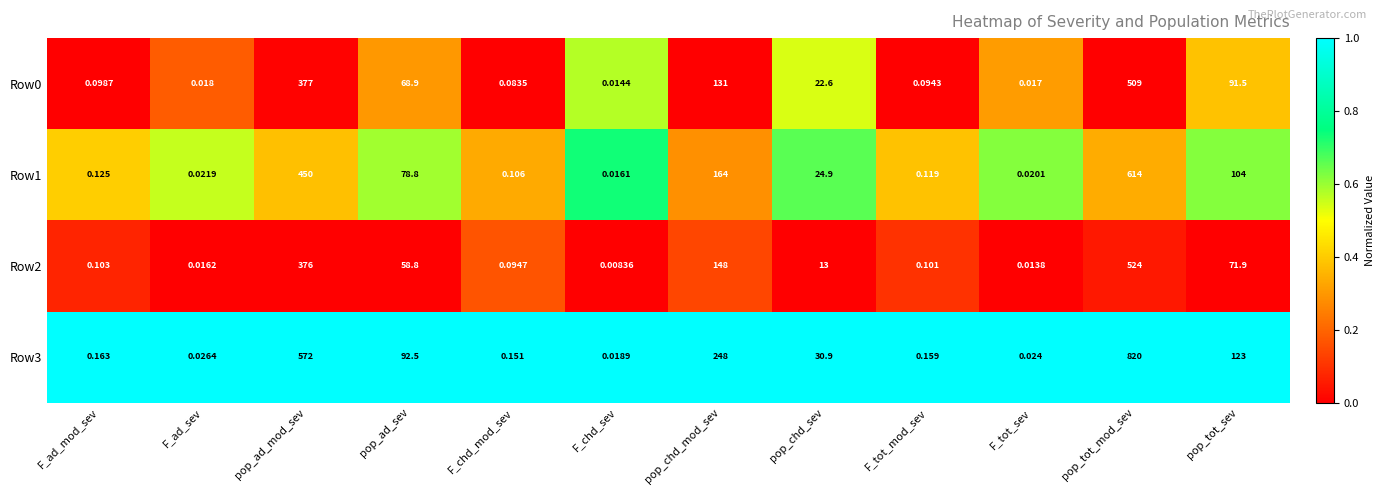

At which label does Row0 first exceed 22?

pop_ad_mod_sev